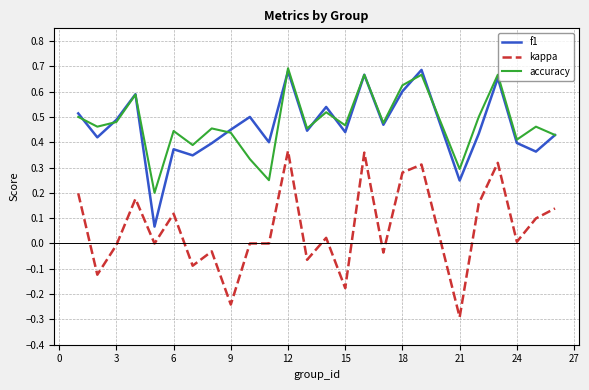

True or false: kappa and f1 intersect in this chart.

False